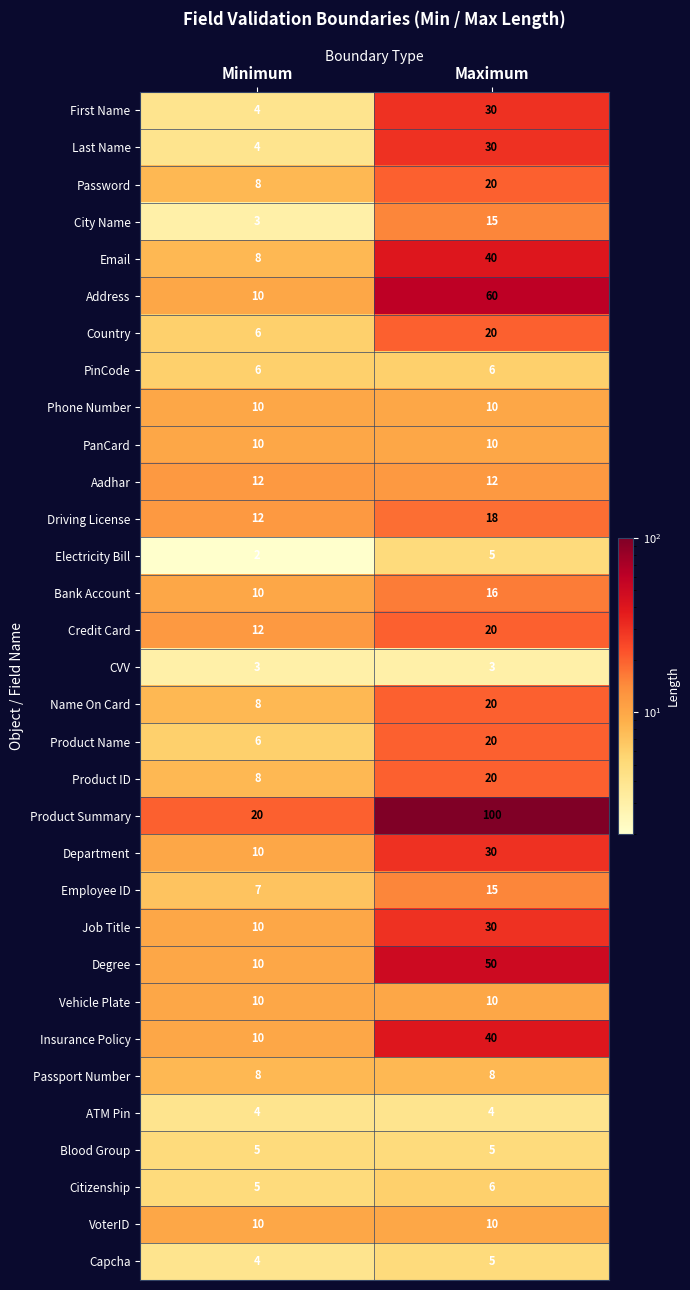

At which category does the chart reach its peak across all series?

Maximum